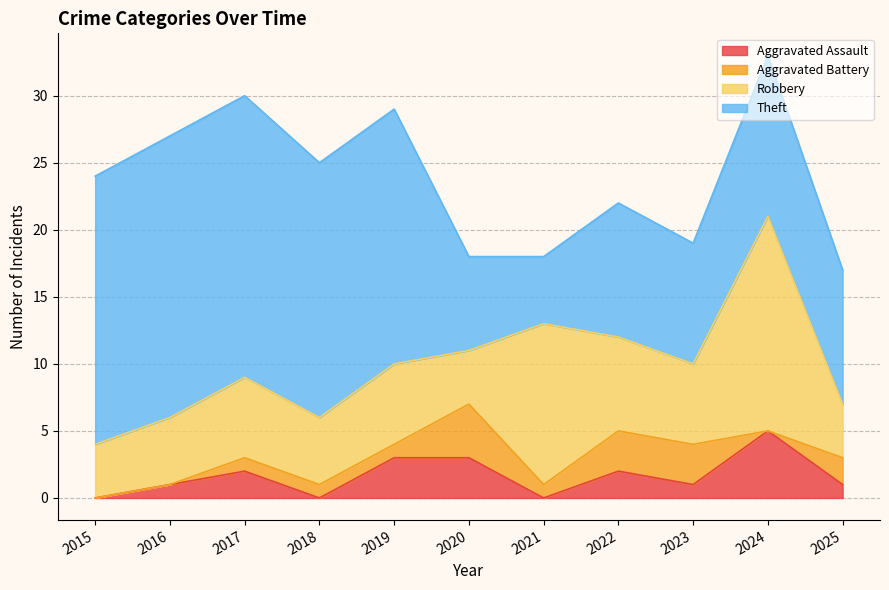

What is the difference between the Aggravated Battery values at 2018 and 2025?

1